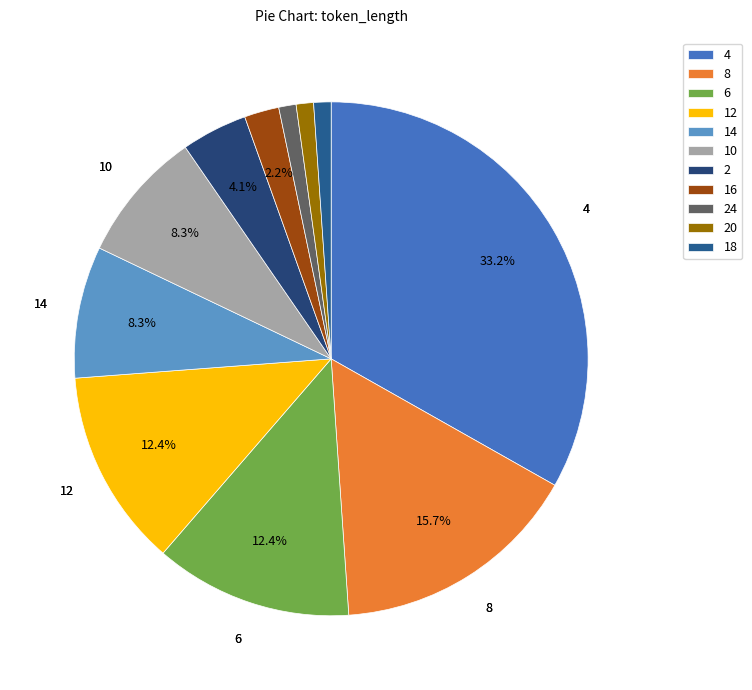

Which has a higher value, 6 or 24?

6